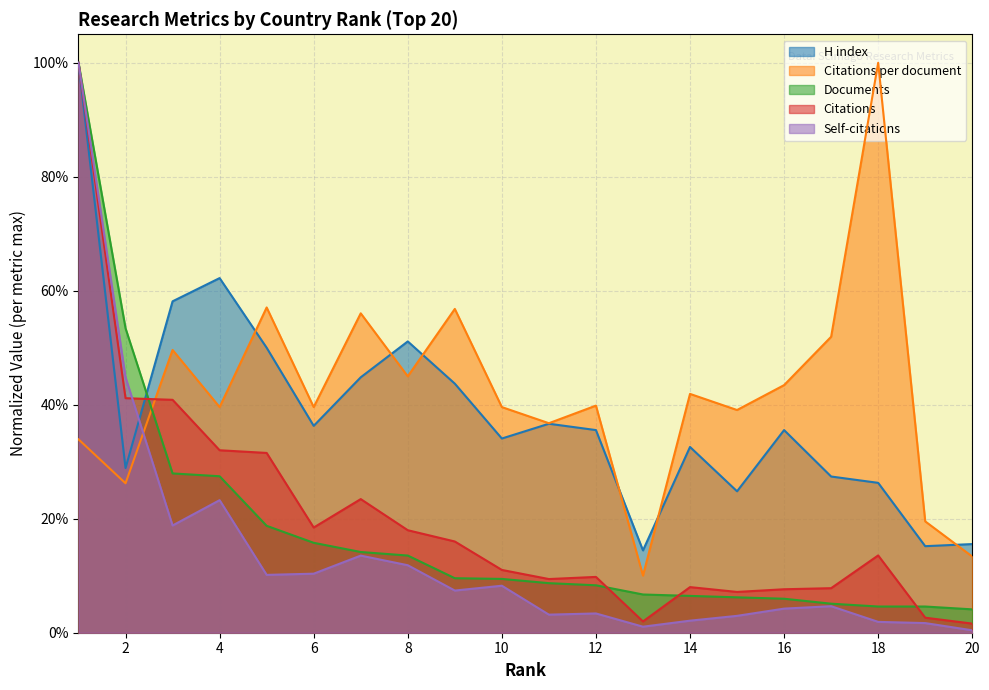

Which series has the largest range (max minus min)?

Self-citations